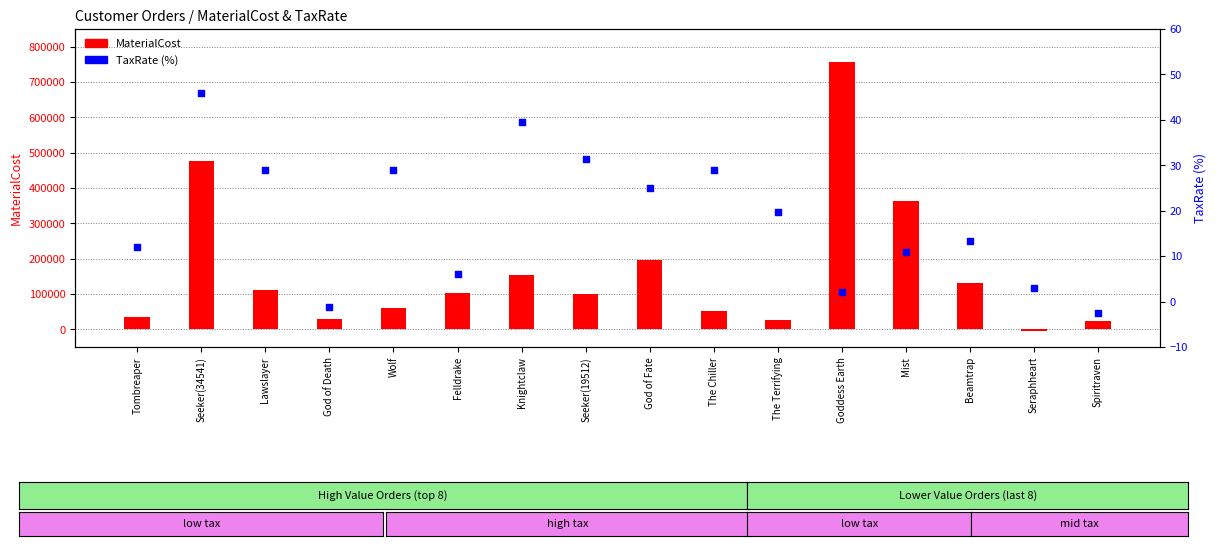

Is the value of MaterialCost at Lawslayer greater than the value of TaxRate at The Terrifying?

Yes